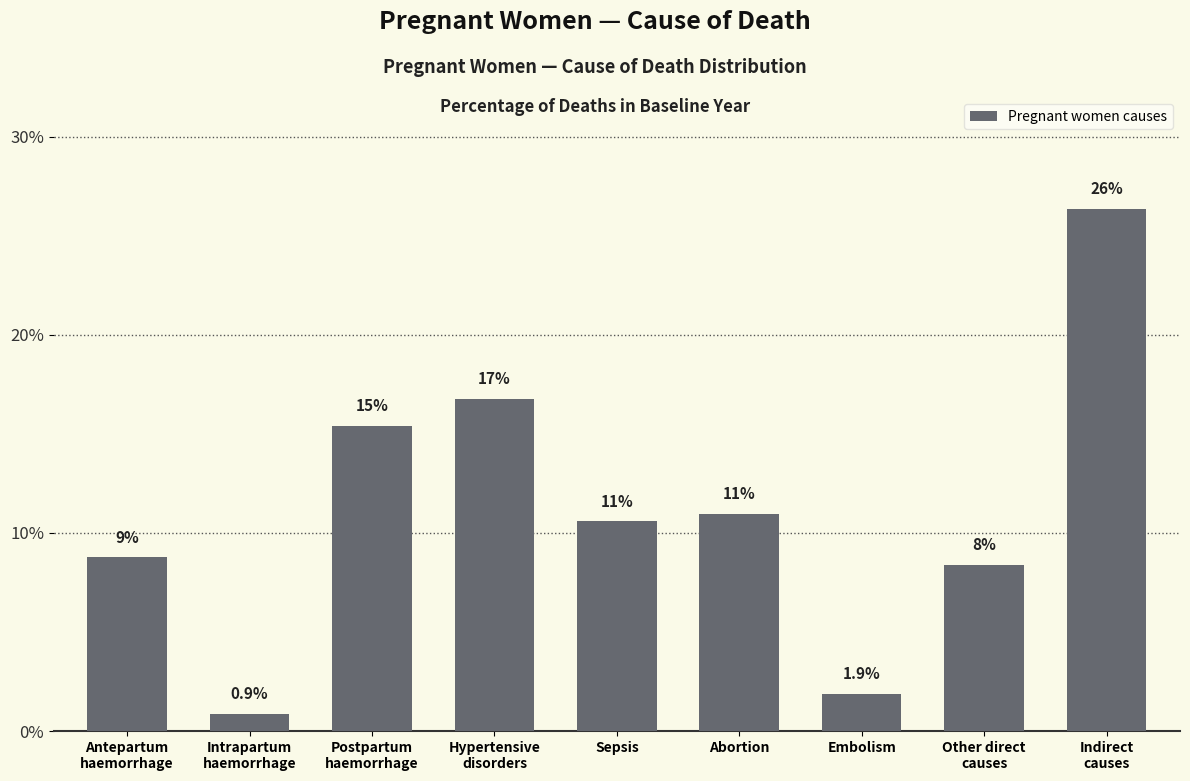

What is the change in value from Hypertensive
disorders to Sepsis?

-0.1